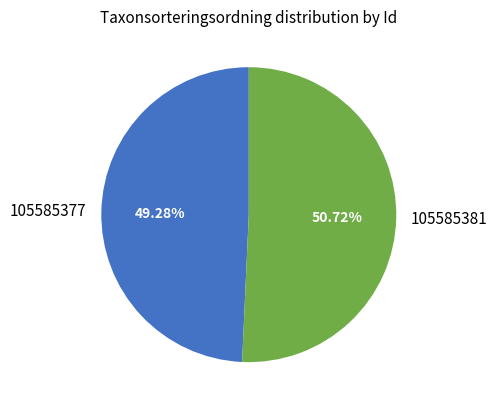

Which category has the smallest portion of the pie?

105585377